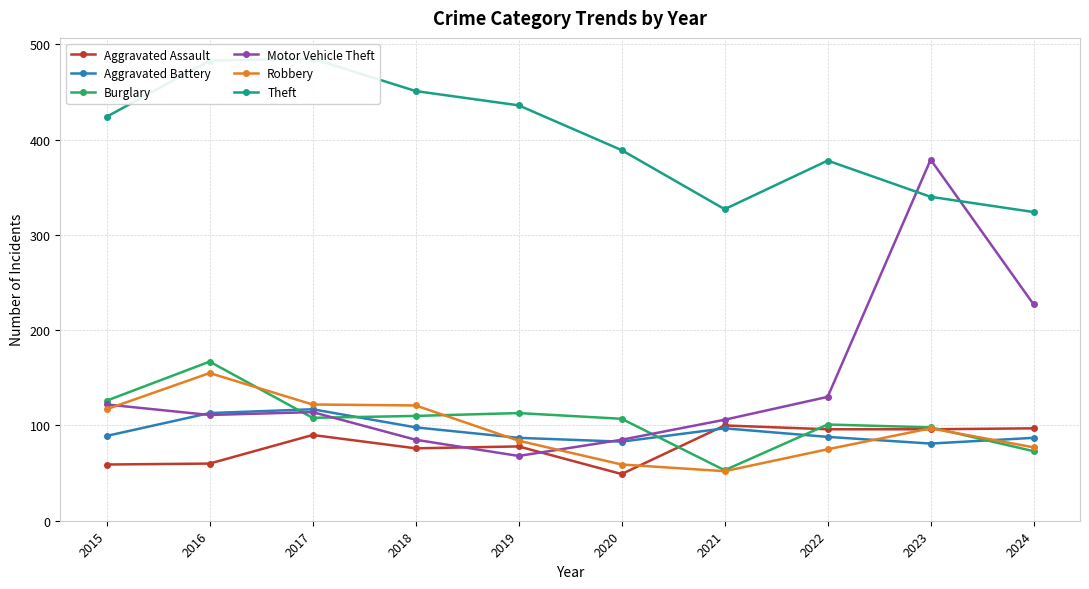

At 2018, list the series in order from smallest to largest.

Aggravated Assault, Motor Vehicle Theft, Aggravated Battery, Burglary, Robbery, Theft